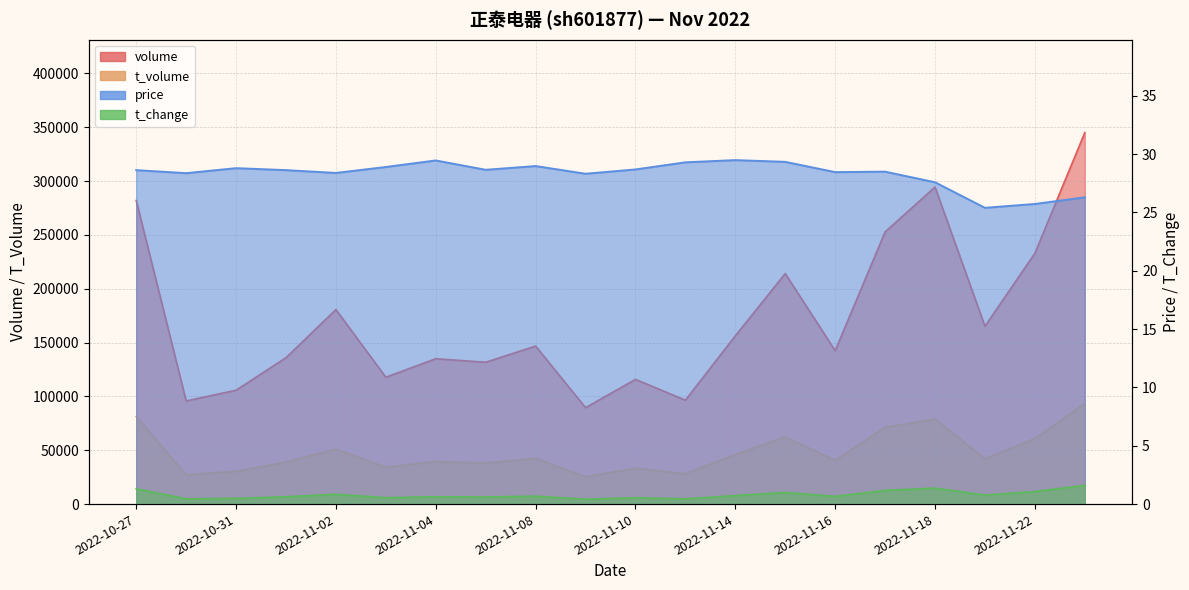

How many series are shown in this chart?

4